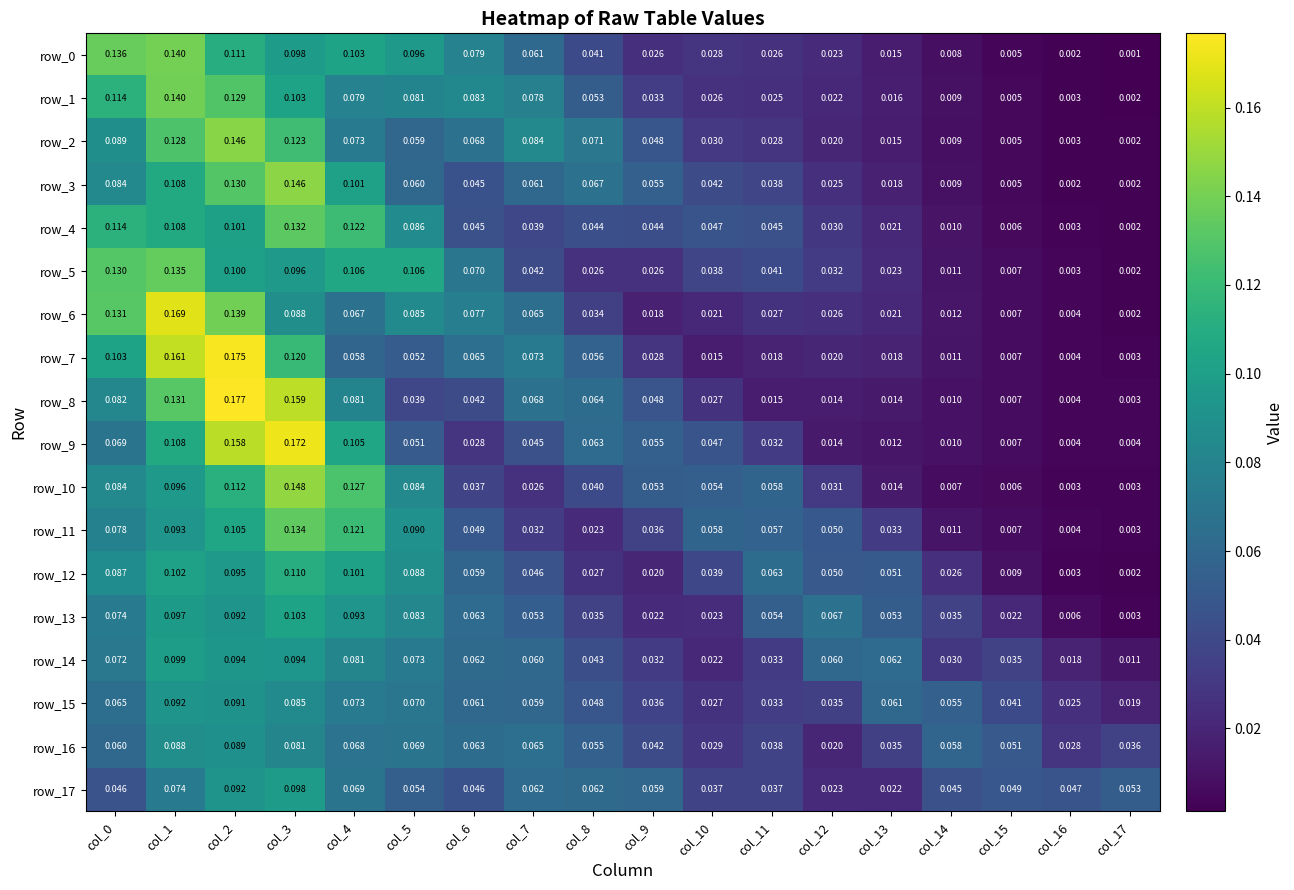

At which label is row_7 closest to 0?

col_17